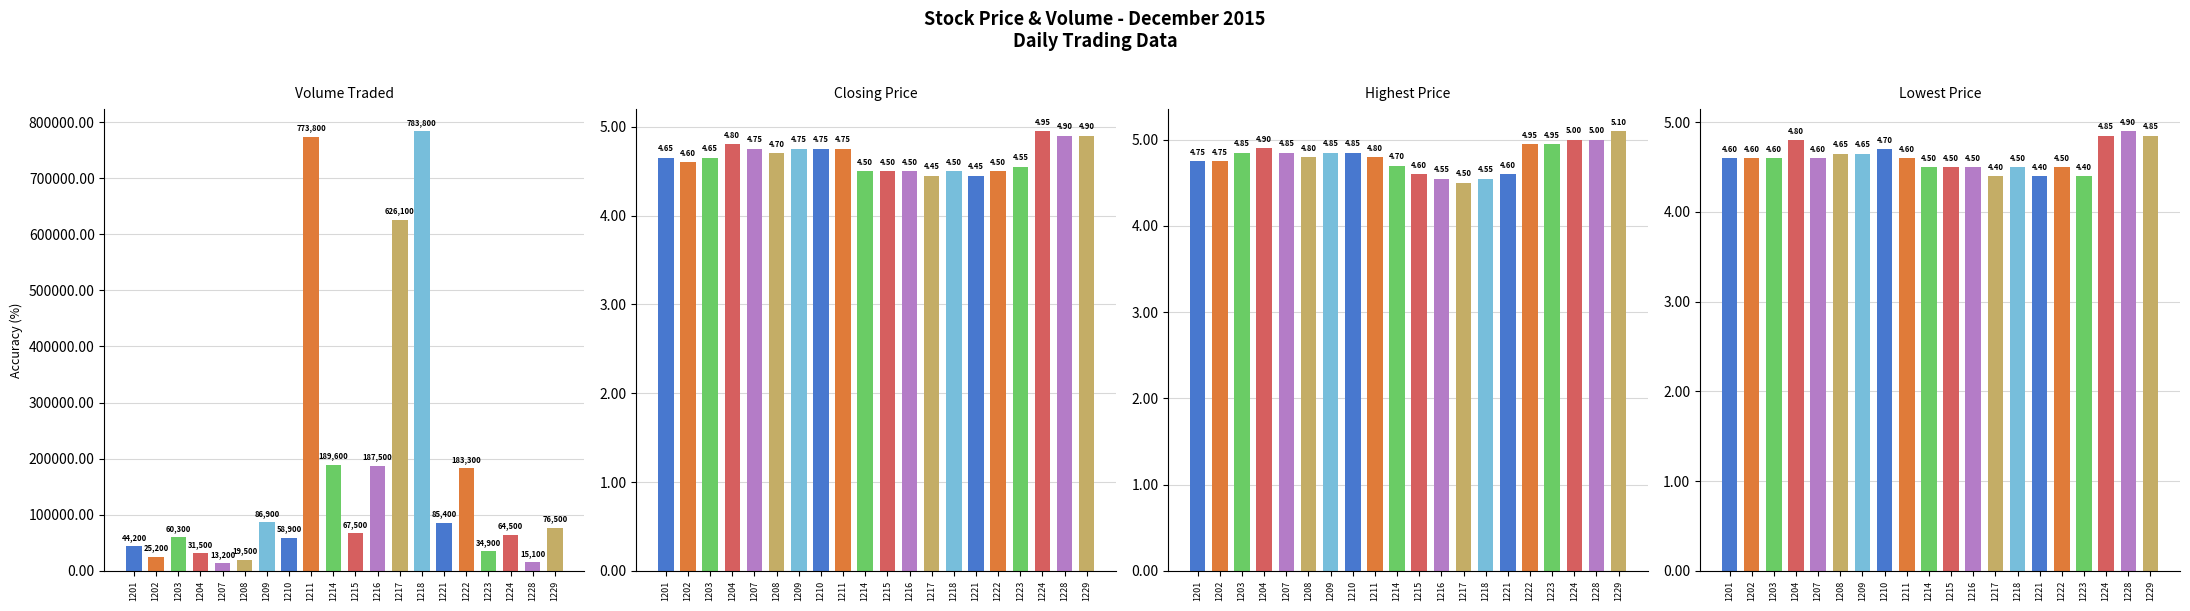

Read the Lowest Price of the Day value at 1208.

4.7